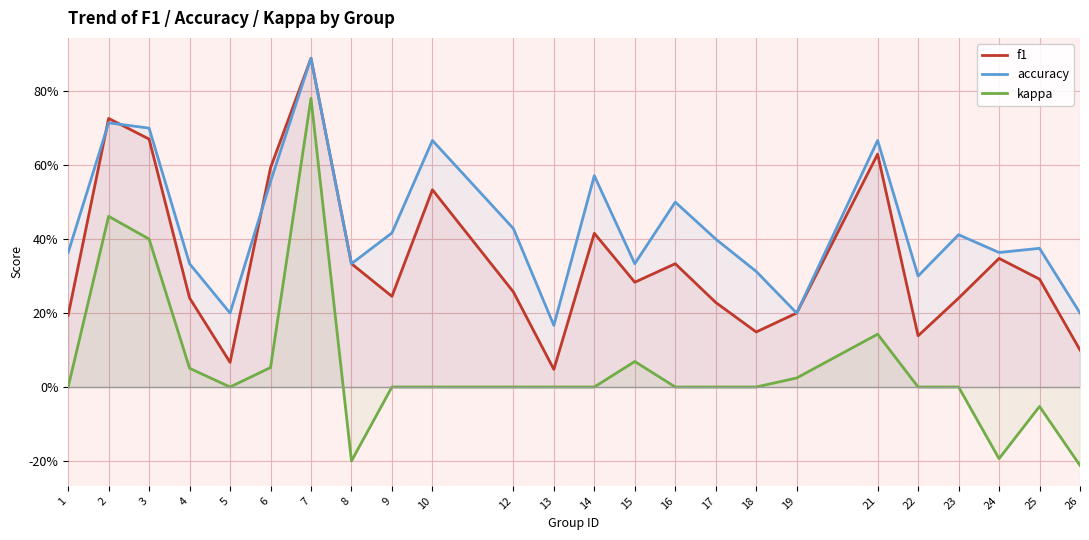

At which label does kappa first exceed 0?

2